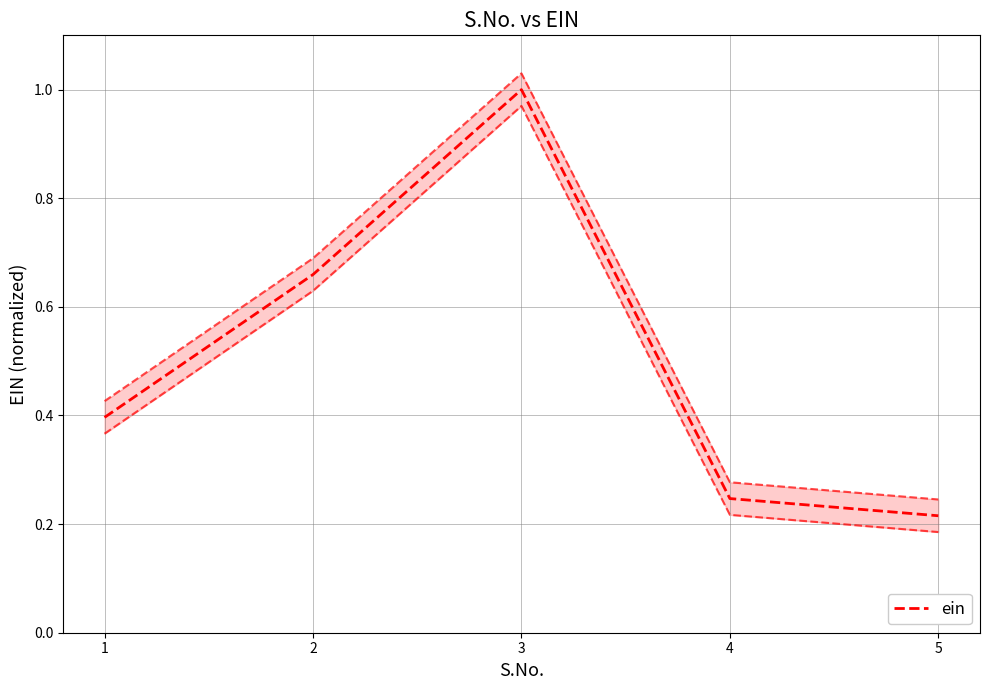

Reading right to left, extract all data points from this chart.

5=0.2	4=0.2	3=1.0	2=0.7	1=0.4